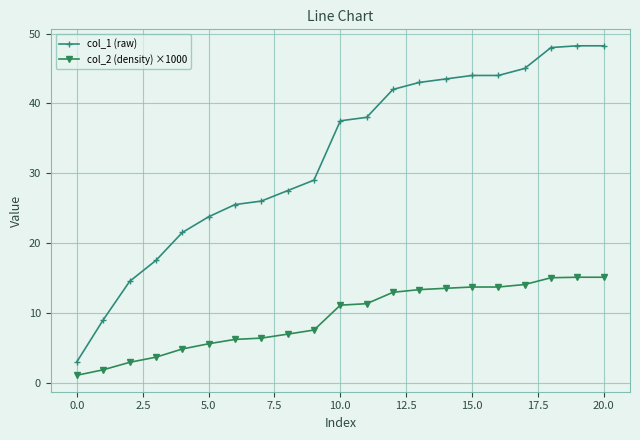

Rank the series by their average value, from lowest to highest.

col_2 (density) ×1000, col_1 (raw)